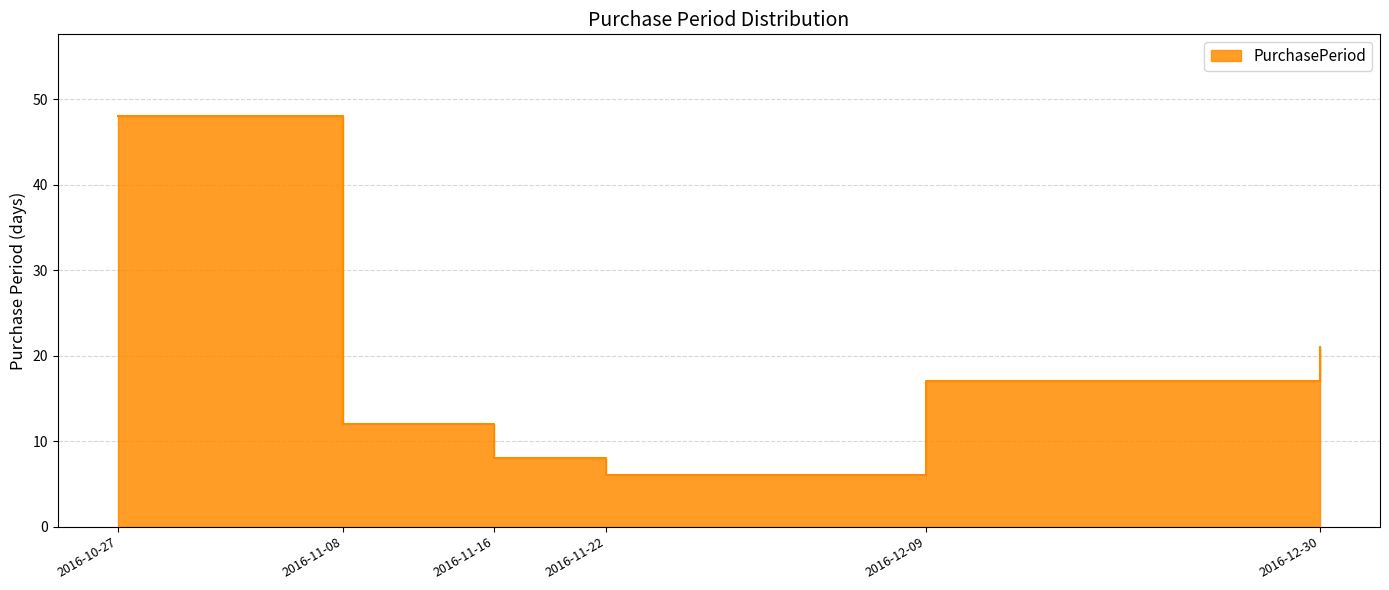

Reading left to right, transcribe all the data shown in this chart.

2016-10-27=48	2016-11-08=12	2016-11-16=8	2016-11-22=6	2016-12-09=17	2016-12-30=21